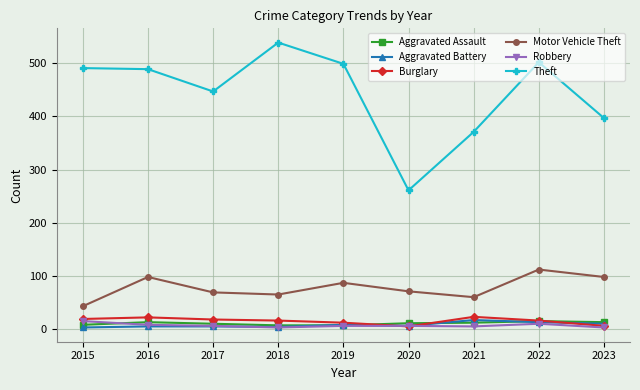

What are all the series names shown in the legend?

Aggravated Assault, Aggravated Battery, Burglary, Motor Vehicle Theft, Robbery, Theft